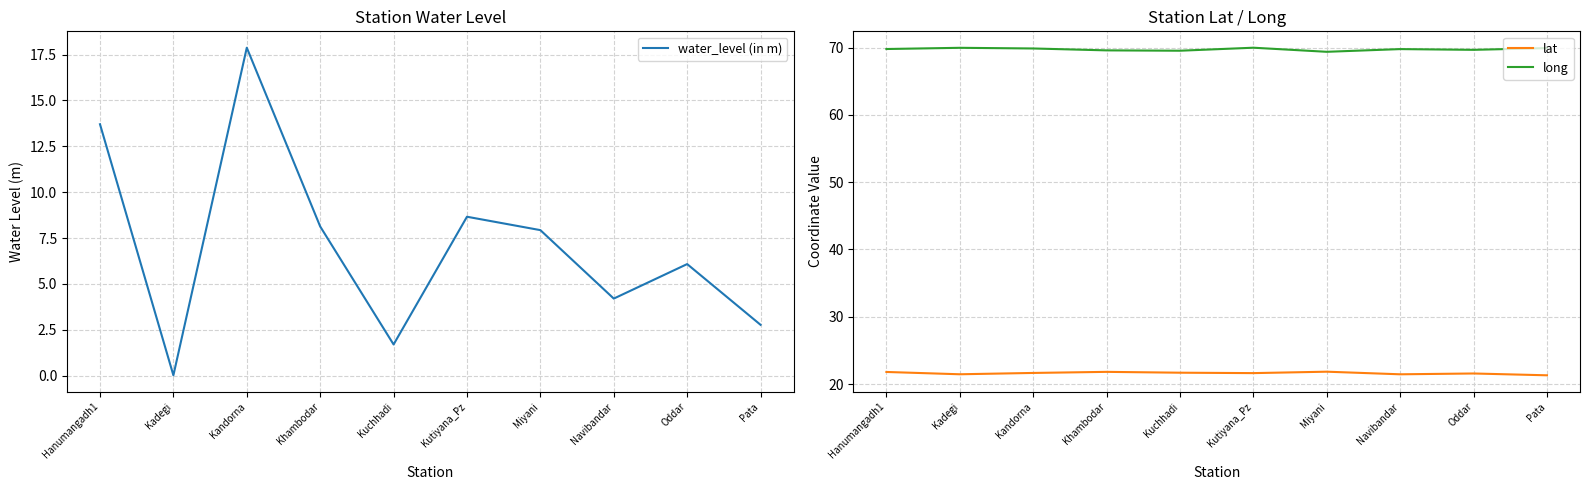

At which label does water_level (in m) first exceed 7?

Hanumangadh1